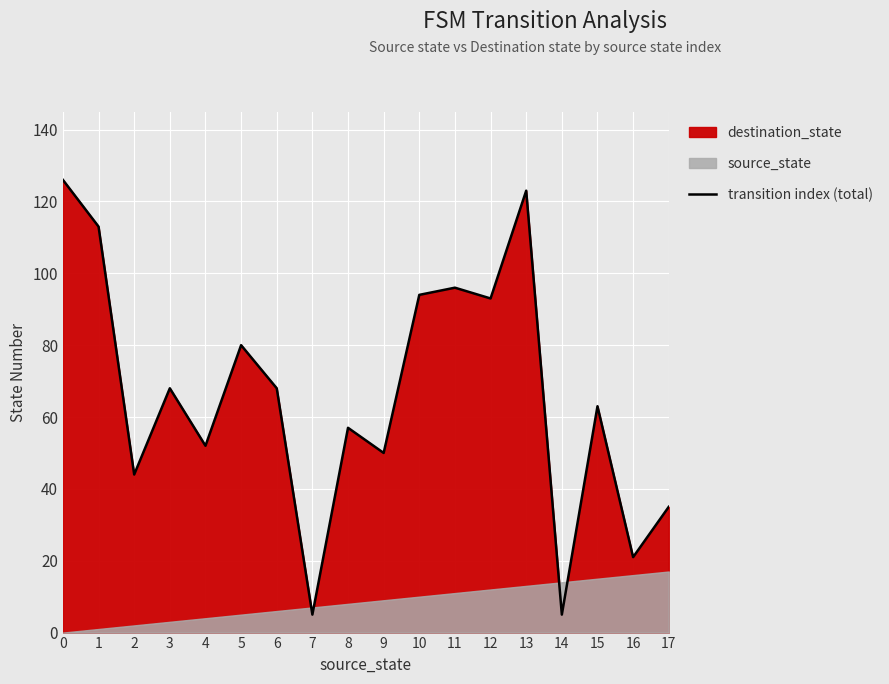

The chart shows a value of 68 at 3. True or false?

True